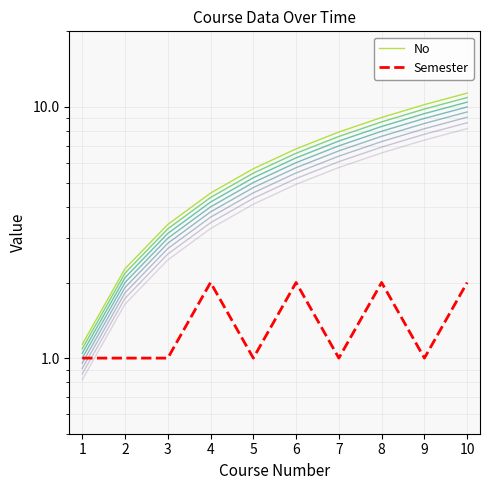

At which label does No first exceed 6?

6